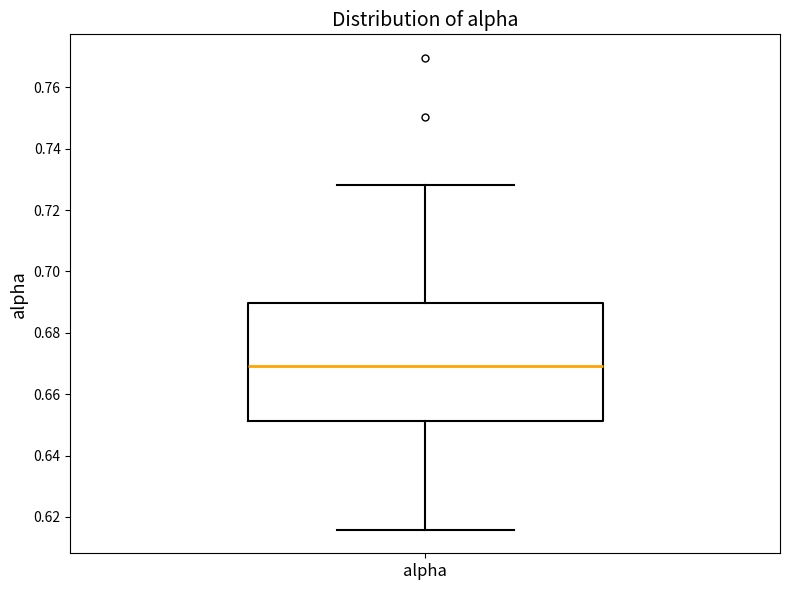

Transcribe this box plot: give where the median line is, the range the box spans, and where the two whiskers end, as read against the y-axis. The values are not printed on the chart, so give them approximately, as read against the axis.

median 0.670, box 0.652 to 0.690, whiskers 0.616 to 0.728